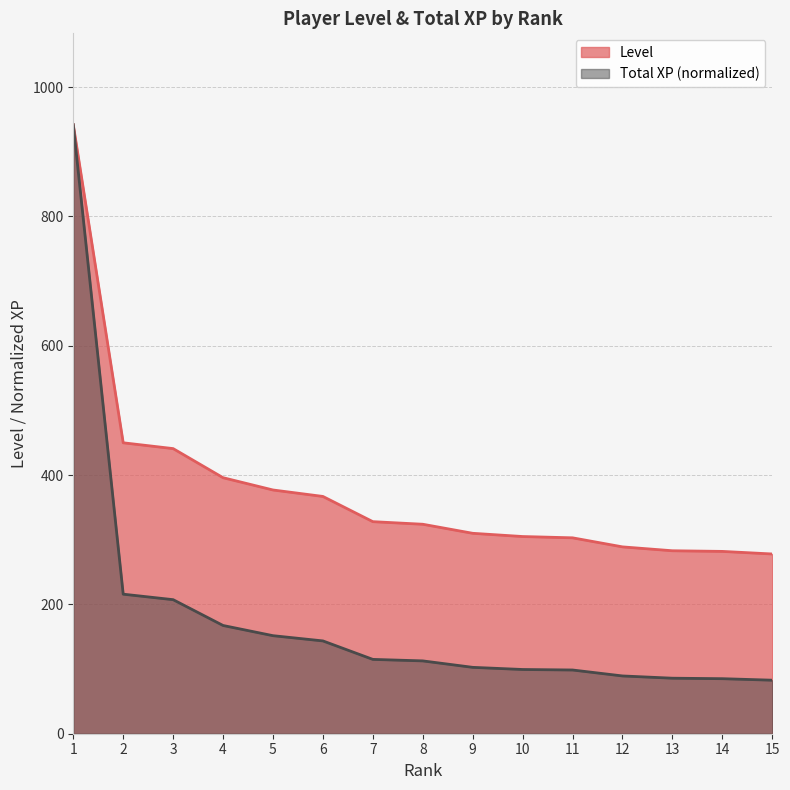

At how many categories does at least one series exceed 395?

4